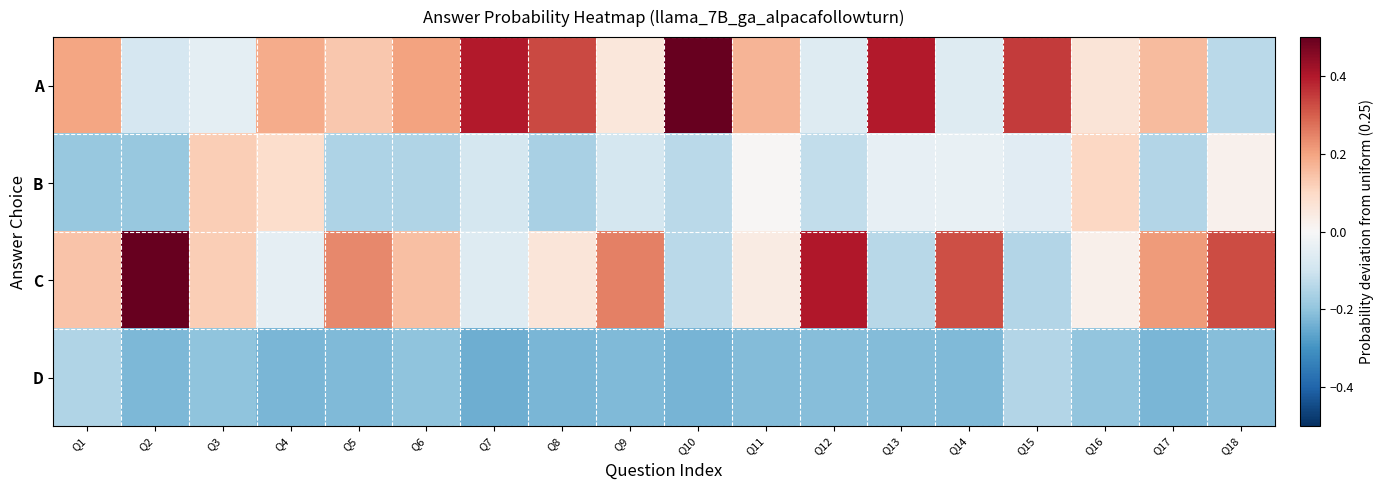

Reading right to left, transcribe all the data shown in this chart.

A: Q18=-0.1	Q17=0.2	Q16=0.1	Q15=0.3	Q14=-0.1	Q13=0.4	Q12=-0.1	Q11=0.2	Q10=0.5	Q9=0.1	Q8=0.3	Q7=0.4	Q6=0.2	Q5=0.1	Q4=0.2	Q3=-0.0	Q2=-0.1	Q1=0.2
B: Q18=0.0	Q17=-0.1	Q16=0.1	Q15=-0.1	Q14=-0.0	Q13=-0.0	Q12=-0.1	Q11=0.0	Q10=-0.1	Q9=-0.1	Q8=-0.2	Q7=-0.1	Q6=-0.1	Q5=-0.2	Q4=0.1	Q3=0.1	Q2=-0.2	Q1=-0.2
C: Q18=0.3	Q17=0.2	Q16=0.0	Q15=-0.1	Q14=0.3	Q13=-0.1	Q12=0.4	Q11=0.0	Q10=-0.1	Q9=0.3	Q8=0.1	Q7=-0.1	Q6=0.1	Q5=0.2	Q4=-0.0	Q3=0.1	Q2=0.5	Q1=0.1
D: Q18=-0.2	Q17=-0.2	Q16=-0.2	Q15=-0.1	Q14=-0.2	Q13=-0.2	Q12=-0.2	Q11=-0.2	Q10=-0.2	Q9=-0.2	Q8=-0.2	Q7=-0.2	Q6=-0.2	Q5=-0.2	Q4=-0.2	Q3=-0.2	Q2=-0.2	Q1=-0.2